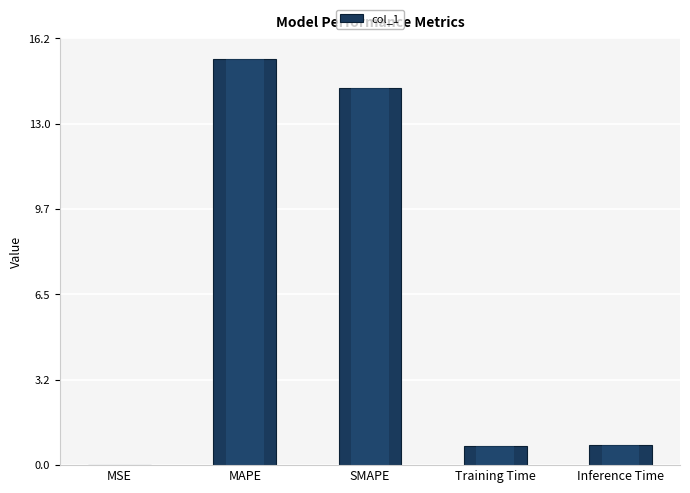

What is the sum of all values?

31.3